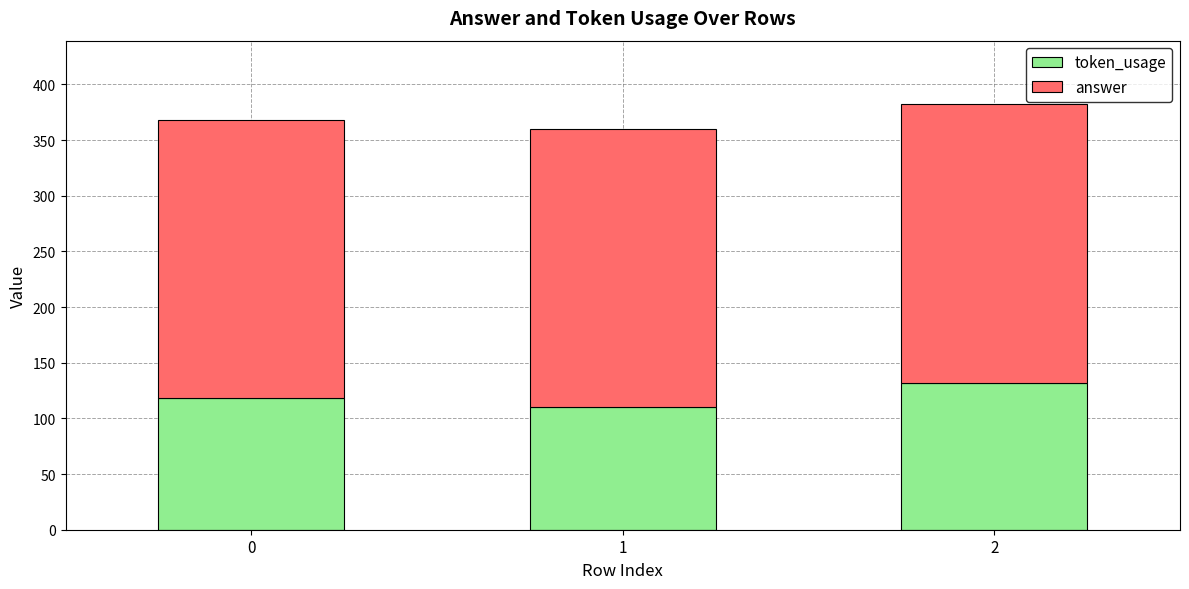

Reading left to right, what are the values for token_usage?

0=118	1=110	2=132